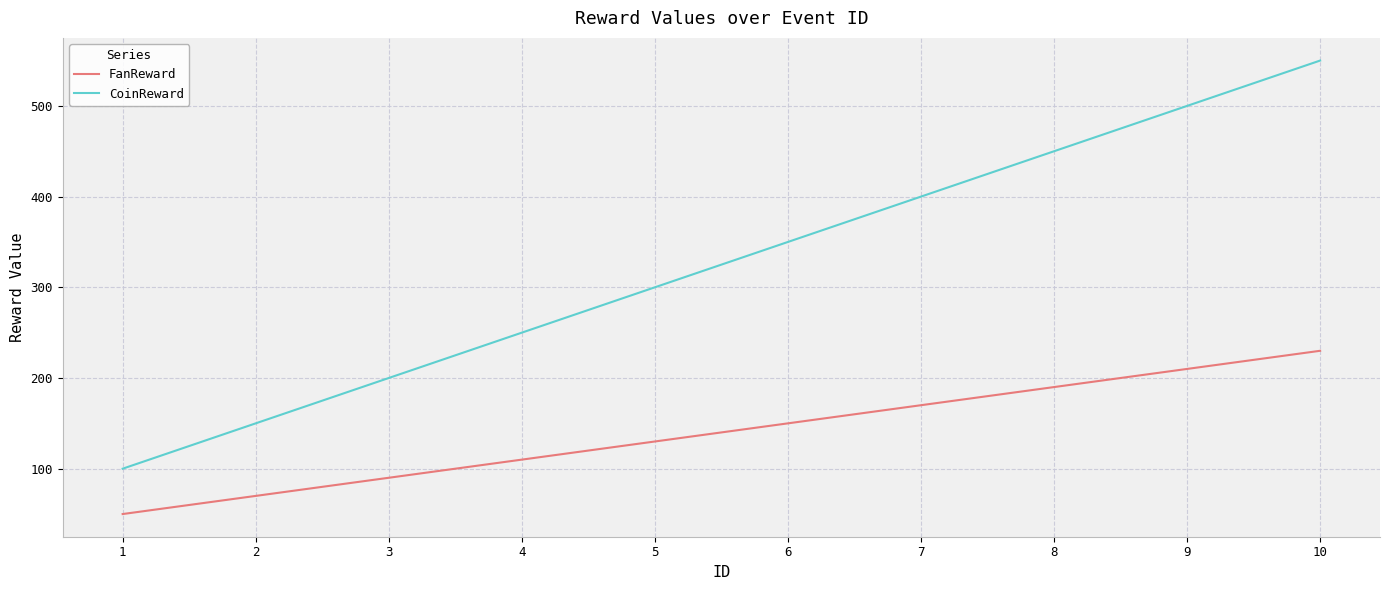

What is the spread (max minus min) of values at 2?

80